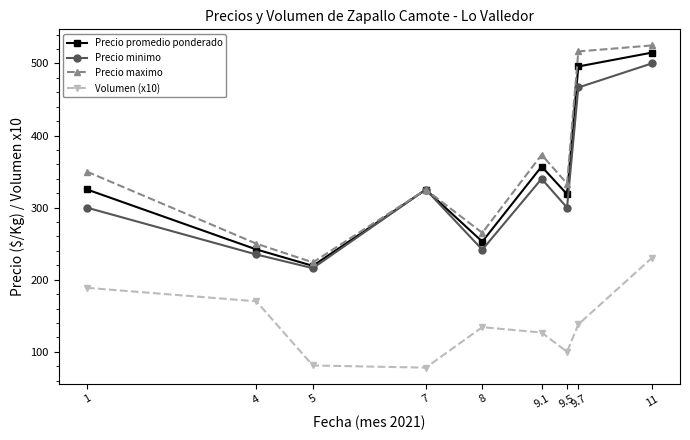

What is the sum of the Precio promedio ponderado values at 4 and 8?

494.8